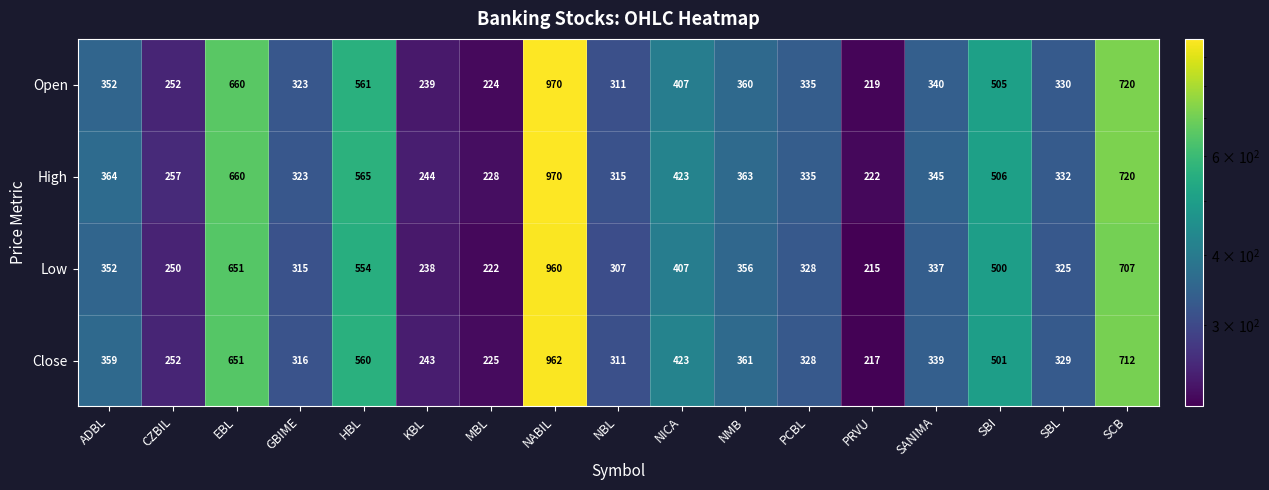

Between NBL and SBL, which series saw the biggest shift?

Open